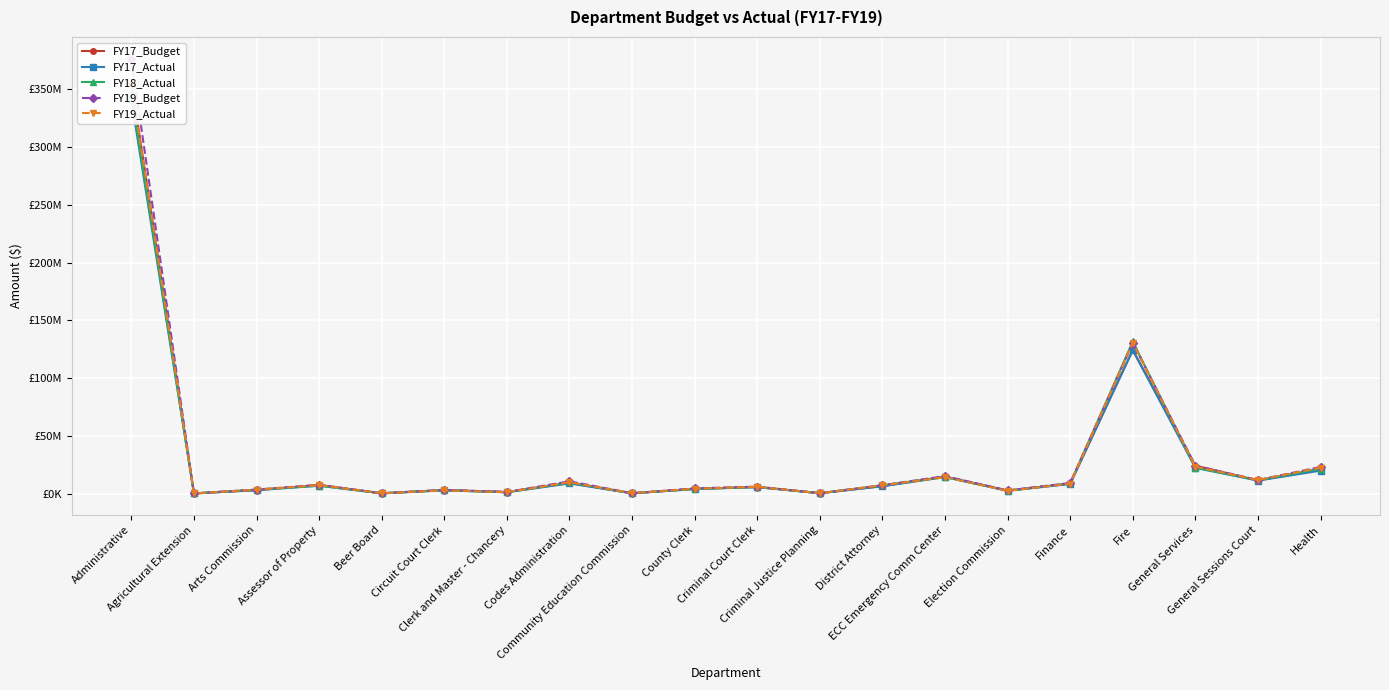

True or false: FY18_Actual has a value of 1383906.0 at Clerk and Master - Chancery.

True